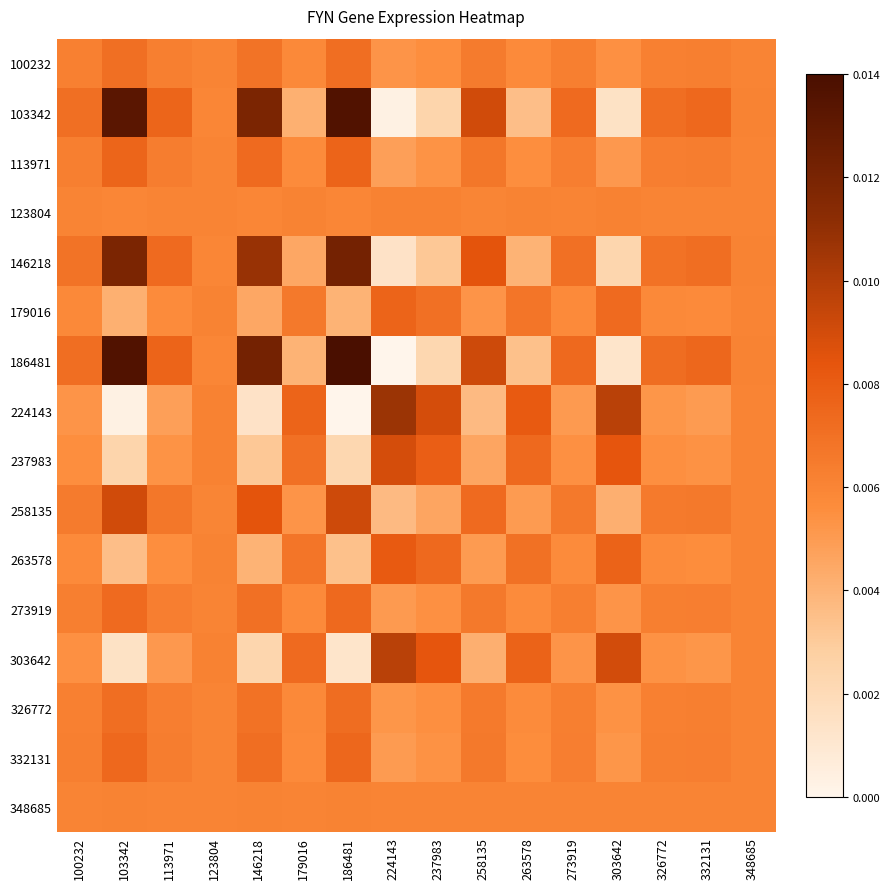

At how many categories does at least one series exceed 0?

16